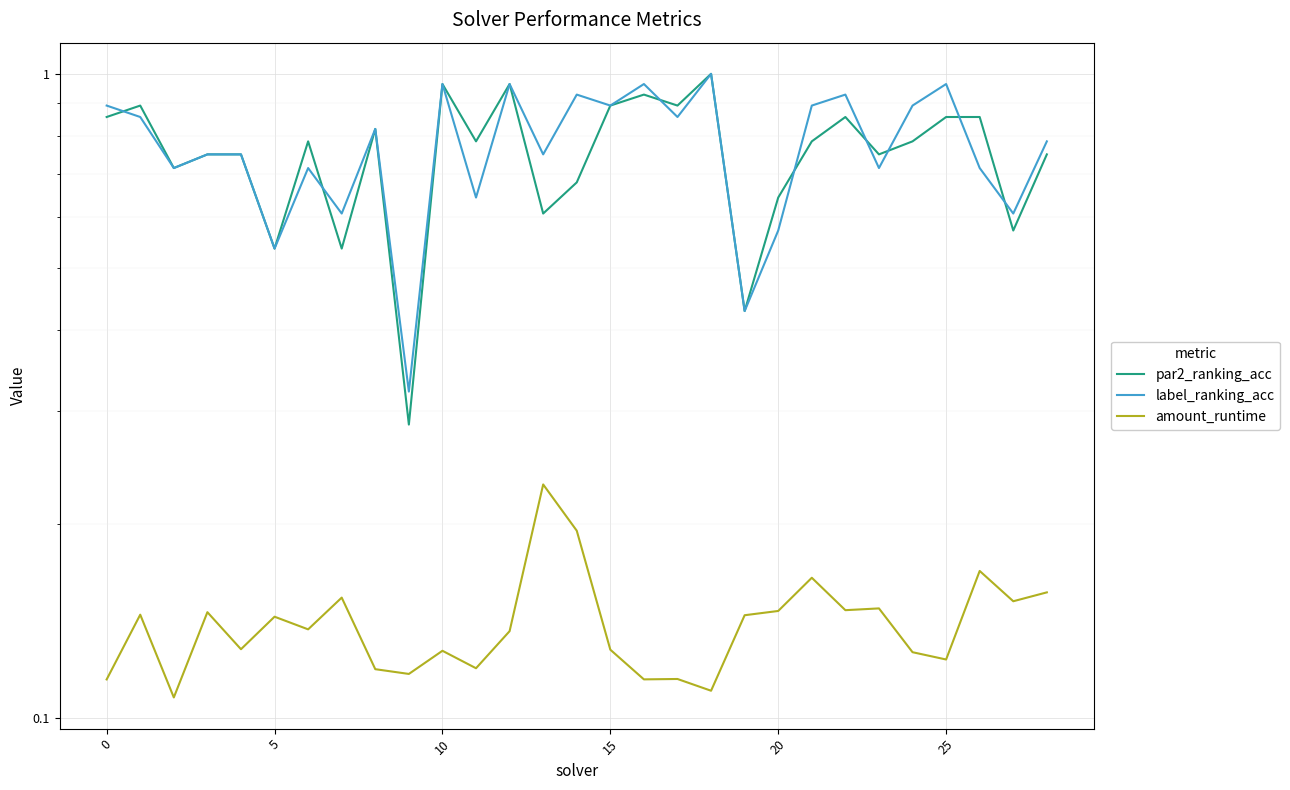

True or false: par2_ranking_acc and amount_runtime cross at least once.

False